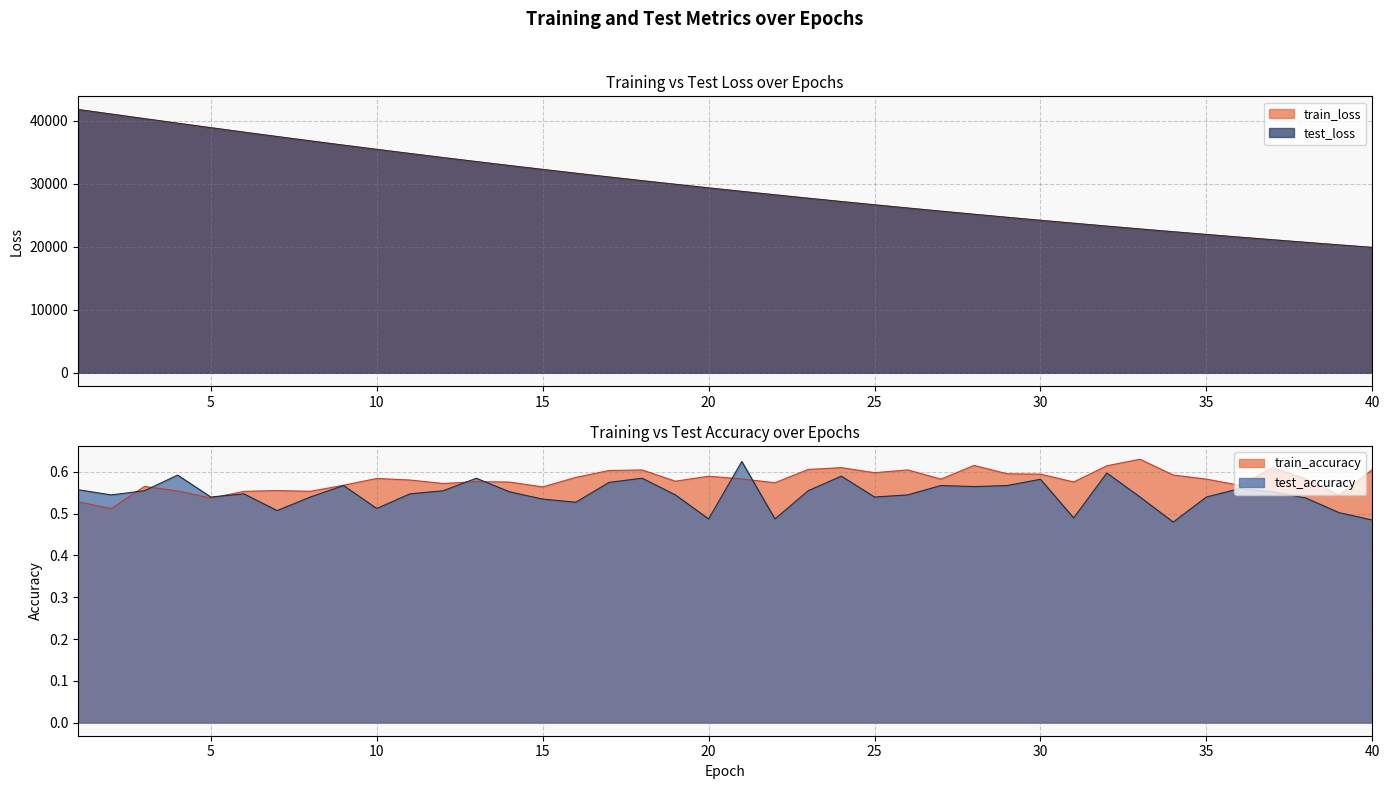

Reading left to right, extract all data points from this chart.

test_accuracy: 1=0.6	2=0.5	3=0.6	4=0.6	5=0.5	6=0.5	7=0.5	8=0.5	9=0.6	10=0.5	11=0.5	12=0.6	13=0.6	14=0.6	15=0.5	16=0.5	17=0.6	18=0.6	19=0.5	20=0.5	21=0.6	22=0.5	23=0.6	24=0.6	25=0.5	26=0.5	27=0.6	28=0.6	29=0.6	30=0.6	31=0.5	32=0.6	33=0.5	34=0.5	35=0.5	36=0.6	37=0.6	38=0.5	39=0.5	40=0.5
test_loss: 1=41782.3	2=41061.2	3=40333.2	4=39611.2	5=38899.4	6=38189.8	7=37494.5	8=36805.1	9=36128.1	10=35461.4	11=34804.4	12=34157.3	13=33520.4	14=32894.3	15=32278.6	16=31672.4	17=31076.6	18=30491.0	19=29915.6	20=29349.1	21=28792.8	22=28246.4	23=27708.8	24=27180.9	25=26662.6	26=26153.1	27=25652.6	28=25160.8	29=24678.0	30=24203.4	31=23738.1	32=23280.0	33=22830.6	34=22389.4	35=21956.4	36=21530.5	37=21112.4	38=20702.3	39=20299.4	40=19903.9
train_accuracy: 1=0.5	2=0.5	3=0.6	4=0.6	5=0.5	6=0.6	7=0.6	8=0.6	9=0.6	10=0.6	11=0.6	12=0.6	13=0.6	14=0.6	15=0.6	16=0.6	17=0.6	18=0.6	19=0.6	20=0.6	21=0.6	22=0.6	23=0.6	24=0.6	25=0.6	26=0.6	27=0.6	28=0.6	29=0.6	30=0.6	31=0.6	32=0.6	33=0.6	34=0.6	35=0.6	36=0.6	37=0.6	38=0.6	39=0.5	40=0.6
train_loss: 1=41785.4	2=41061.8	3=40333.7	4=39611.5	5=38898.8	6=38189.4	7=37494.5	8=36805.2	9=36127.4	10=35460.7	11=34803.7	12=34156.8	13=33520.1	14=32893.9	15=32278.4	16=31672.0	17=31076.2	18=30490.5	19=29915.1	20=29348.7	21=28792.7	22=28246.1	23=27708.4	24=27180.6	25=26662.5	26=26152.7	27=25652.3	28=25160.6	29=24677.7	30=24203.2	31=23737.8	32=23279.8	33=22830.2	34=22389.0	35=21956.2	36=21530.2	37=21112.1	38=20702.2	39=20299.2	40=19903.5